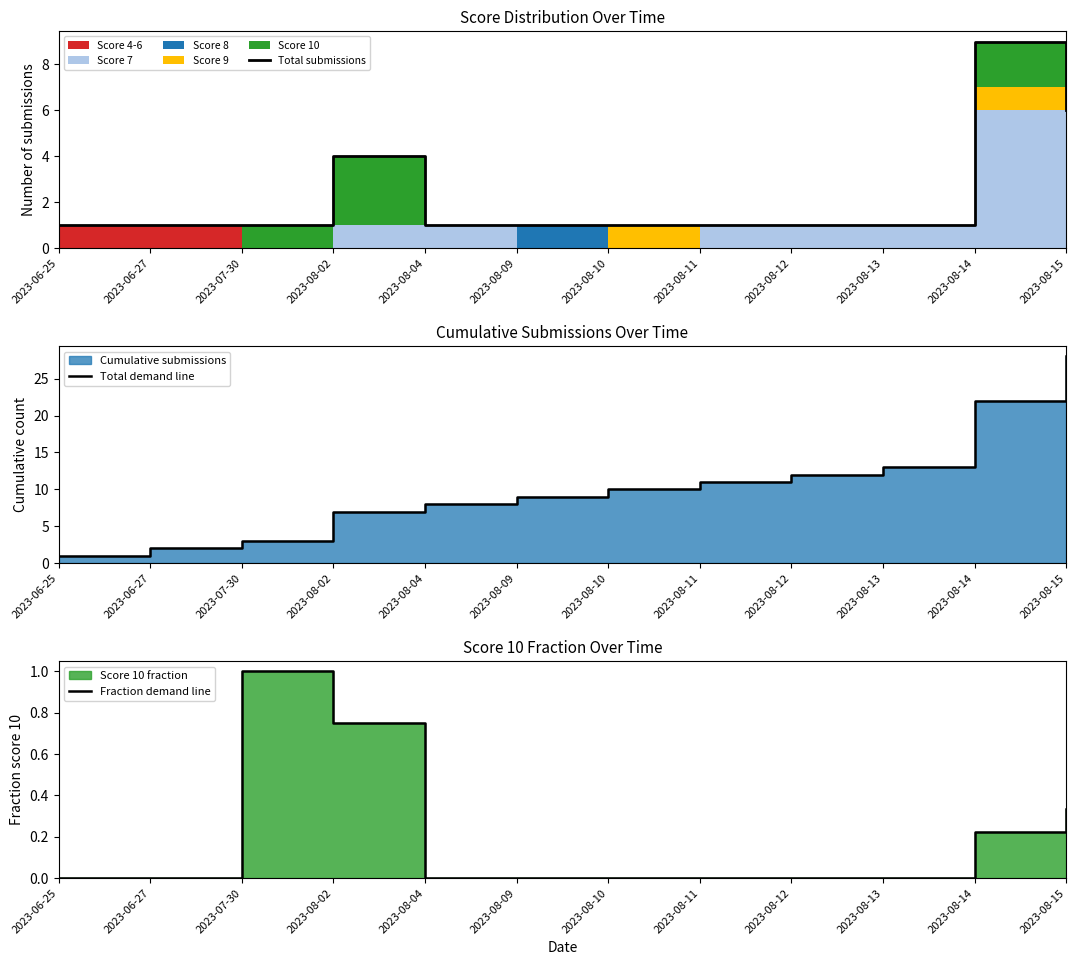

Reading left to right, list all the values displayed in this chart.

Total submissions: 2023-06-25=1.0	2023-06-27=1.0	2023-07-30=1.0	2023-08-02=4.0	2023-08-04=1.0	2023-08-09=1.0	2023-08-10=1.0	2023-08-11=1.0	2023-08-12=1.0	2023-08-13=1.0	2023-08-14=9.0	2023-08-15=6.0
Total demand line: 2023-06-25=1.0	2023-06-27=2.0	2023-07-30=3.0	2023-08-02=7.0	2023-08-04=8.0	2023-08-09=9.0	2023-08-10=10.0	2023-08-11=11.0	2023-08-12=12.0	2023-08-13=13.0	2023-08-14=22.0	2023-08-15=28.0
Fraction demand line: 2023-06-25=0.0	2023-06-27=0.0	2023-07-30=1.0	2023-08-02=0.8	2023-08-04=0.0	2023-08-09=0.0	2023-08-10=0.0	2023-08-11=0.0	2023-08-12=0.0	2023-08-13=0.0	2023-08-14=0.2	2023-08-15=0.3